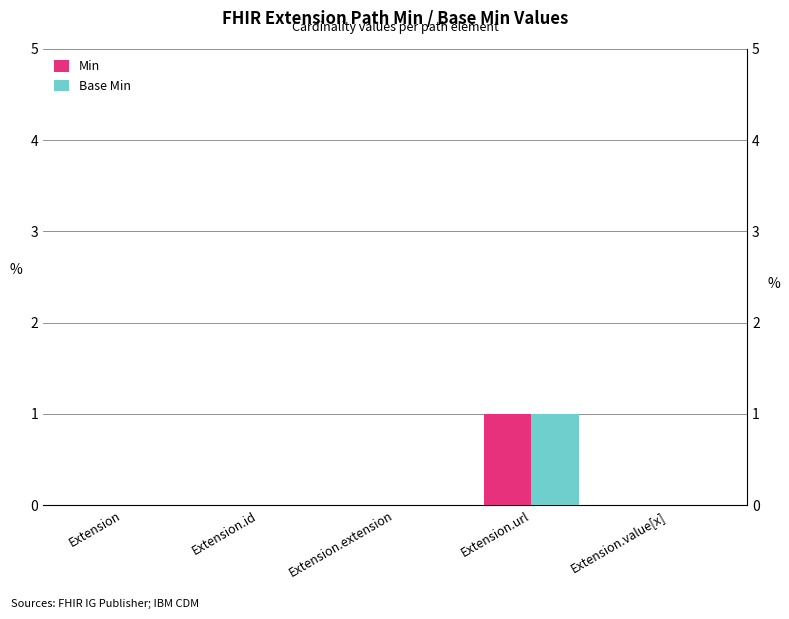

Which category has the highest value in the Base Min series?

Extension.url